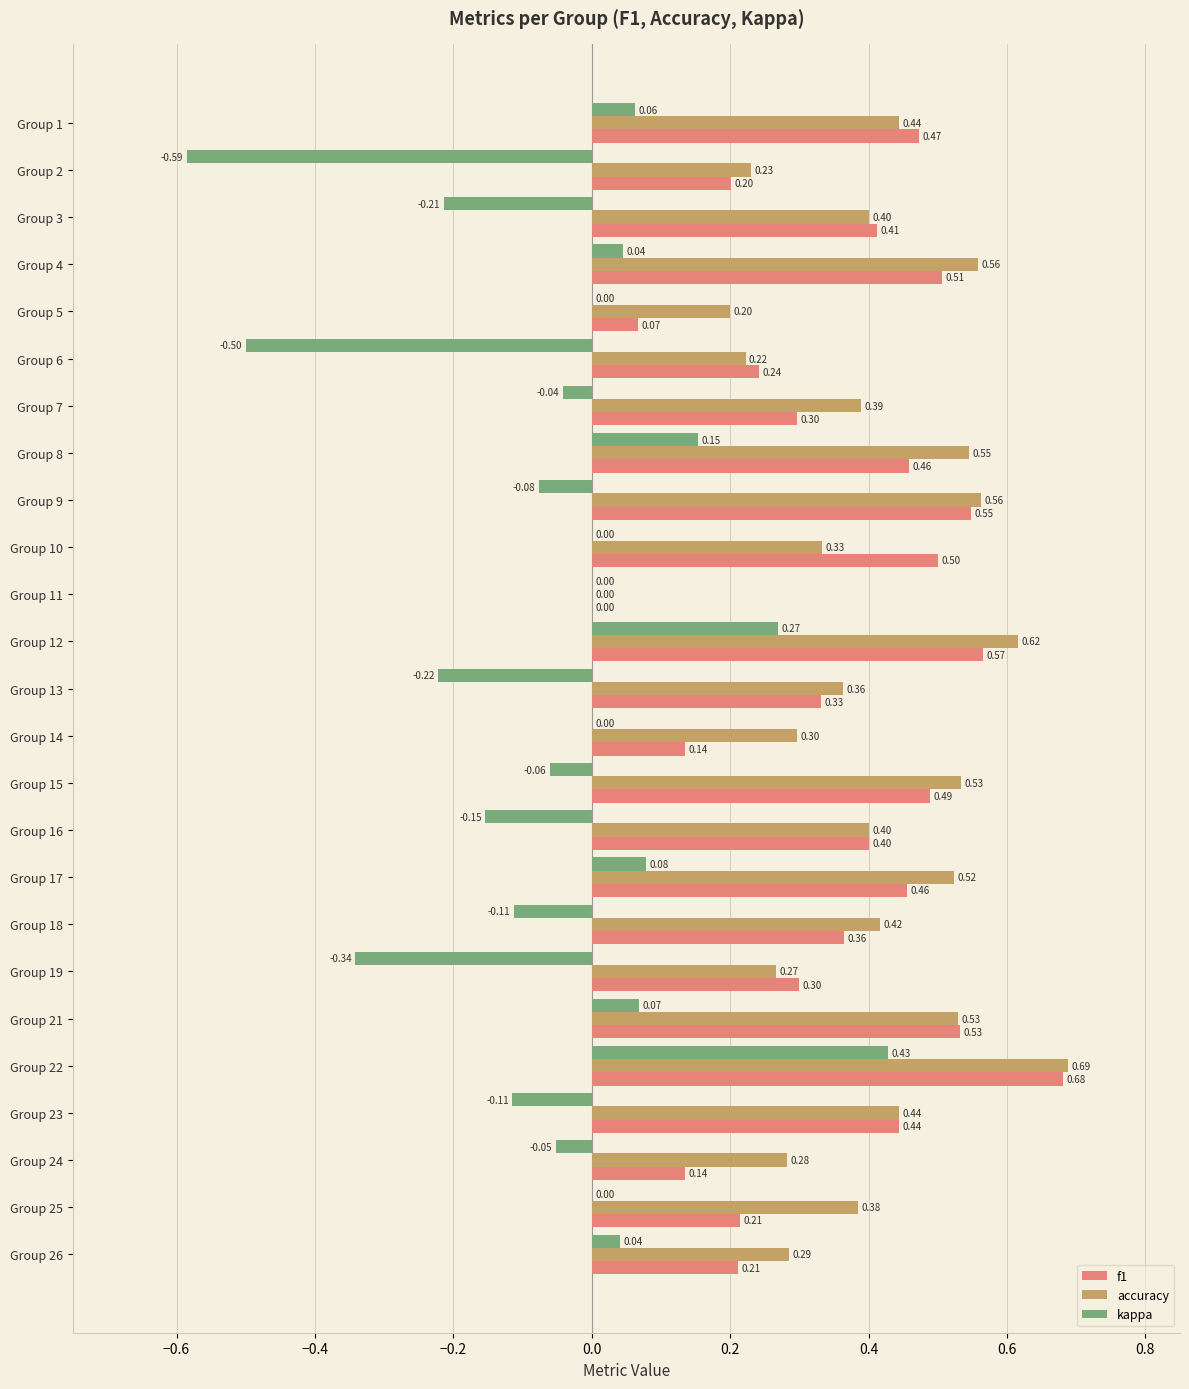

At which label does f1 reach its peak?

Group 22